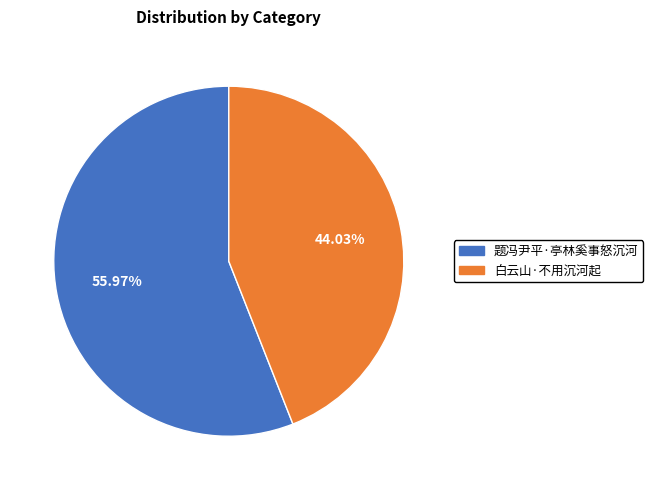

Count the number of slices in the pie.

2